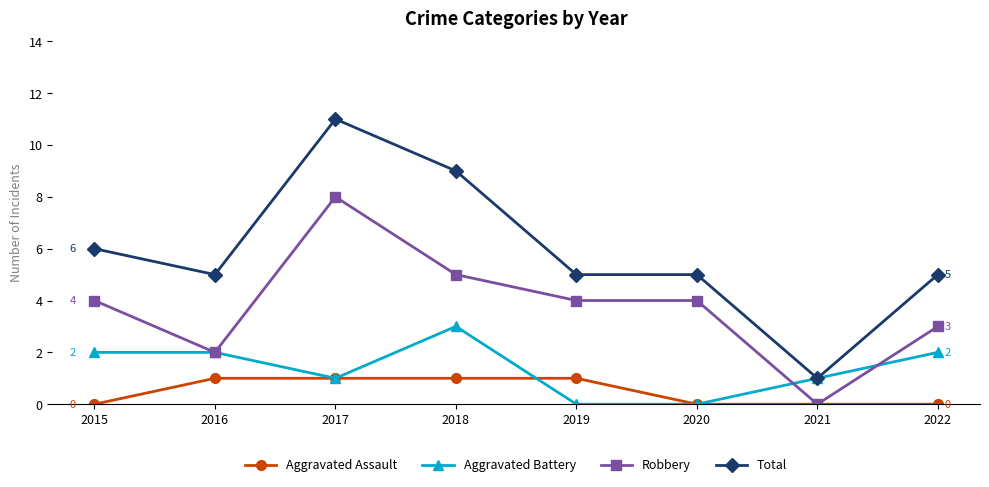

Which series has the largest total across all categories?

Total